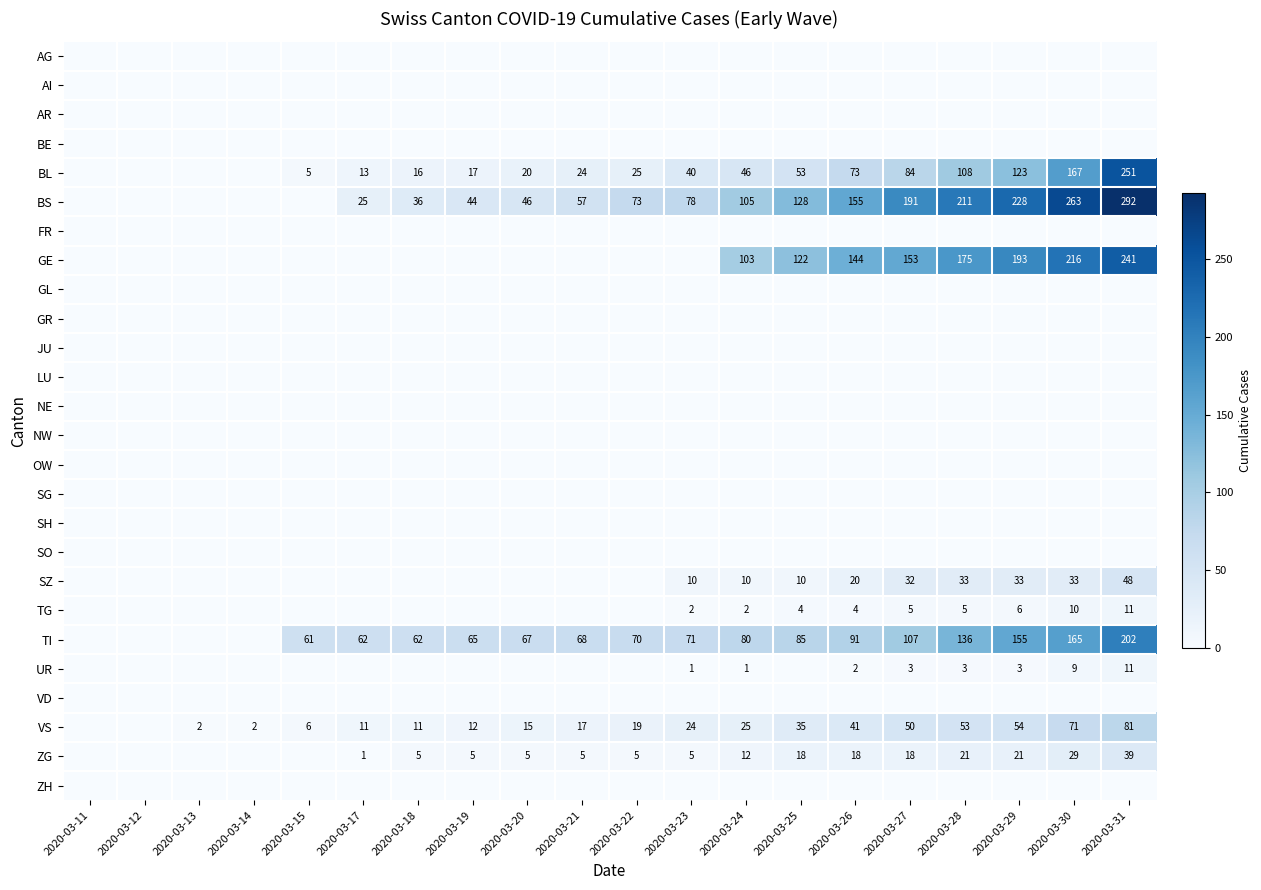

What is the sum of the TI values at 2020-03-25 and 2020-03-15?

146